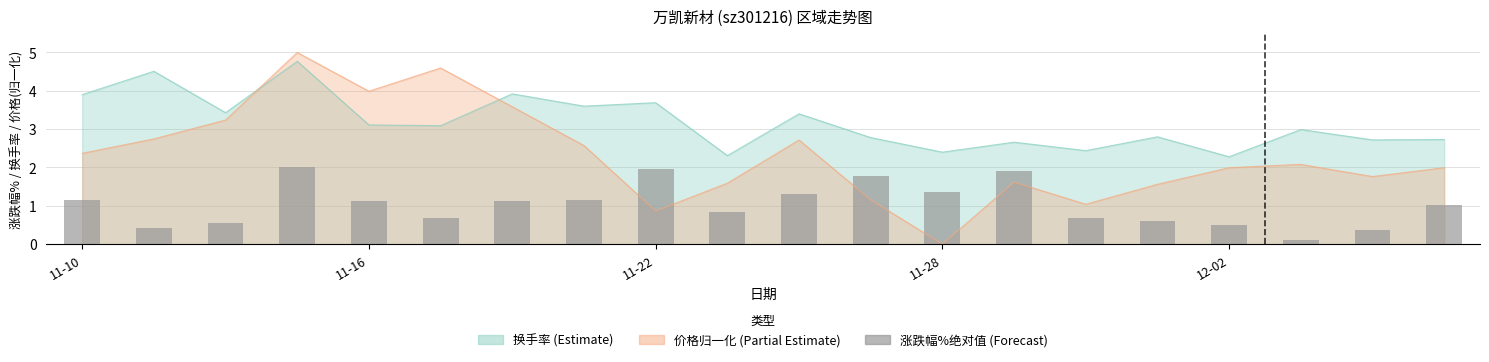

How many bars are there in total?

20